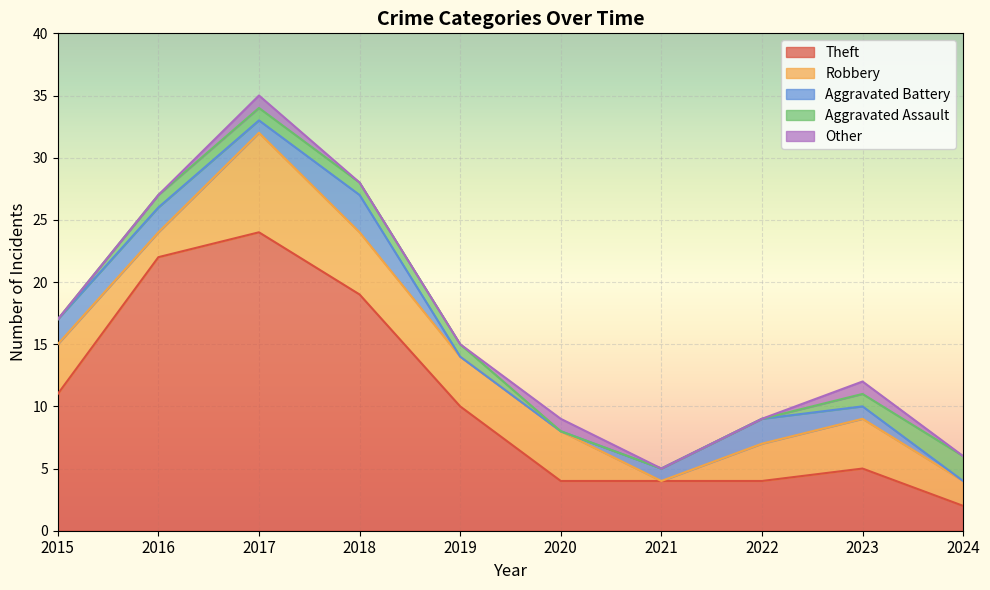

Reading left to right, transcribe all the data shown in this chart.

Theft: 11	22	24	19	10	4	4	4	5	2
Robbery: 4	2	8	5	4	4	0	3	4	2
Aggravated Battery: 2	2	1	3	0	0	1	2	1	0
Aggravated Assault: 0	1	1	1	1	0	0	0	1	2
Other: 0	0	1	0	0	1	0	0	1	0